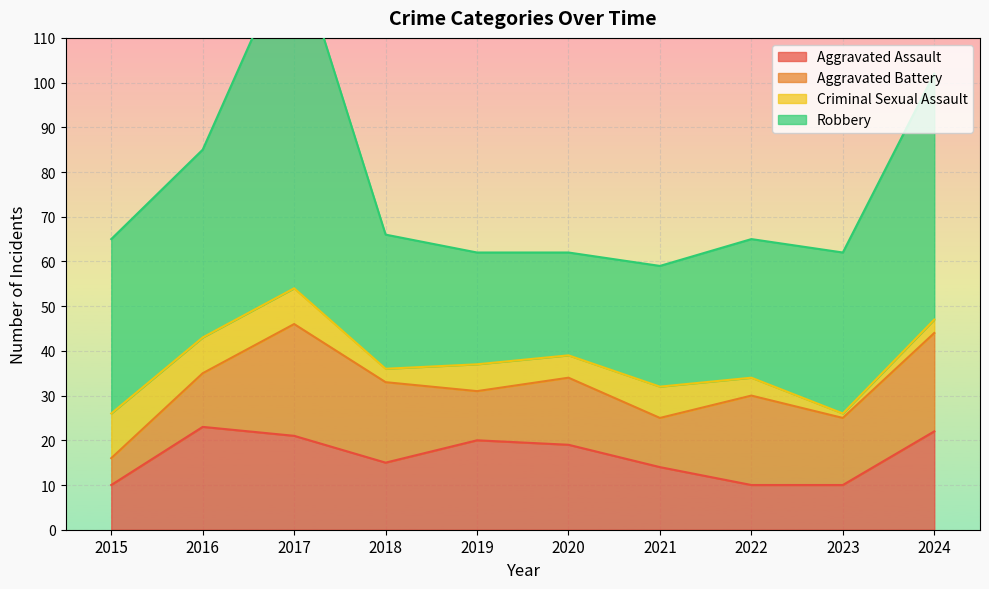

At 2024, list the series in order from smallest to largest.

Criminal Sexual Assault, Aggravated Assault, Aggravated Battery, Robbery